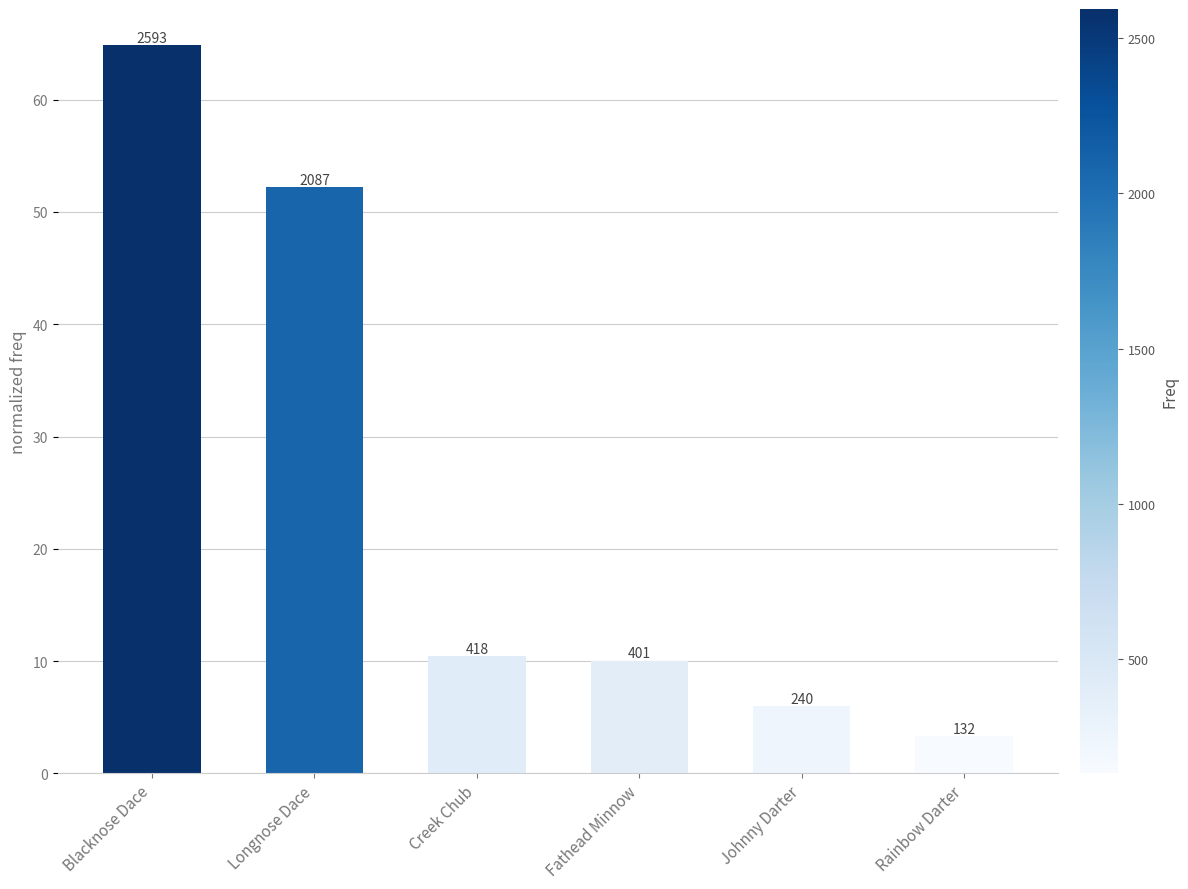

List the labels in order of value, smallest first.

Rainbow Darter, Johnny Darter, Fathead Minnow, Creek Chub, Longnose Dace, Blacknose Dace